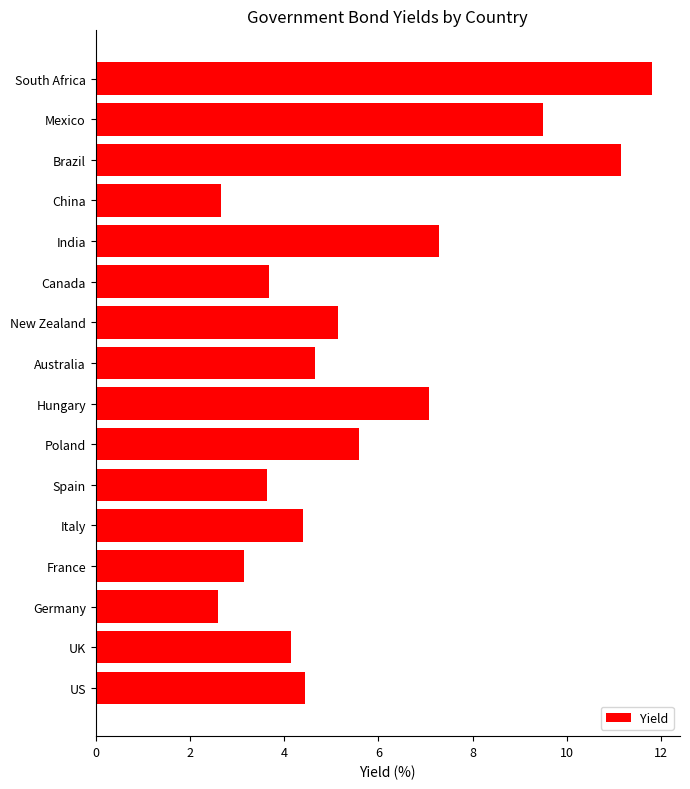

What is the ratio of the value at South Africa to the value at Spain?

3.3